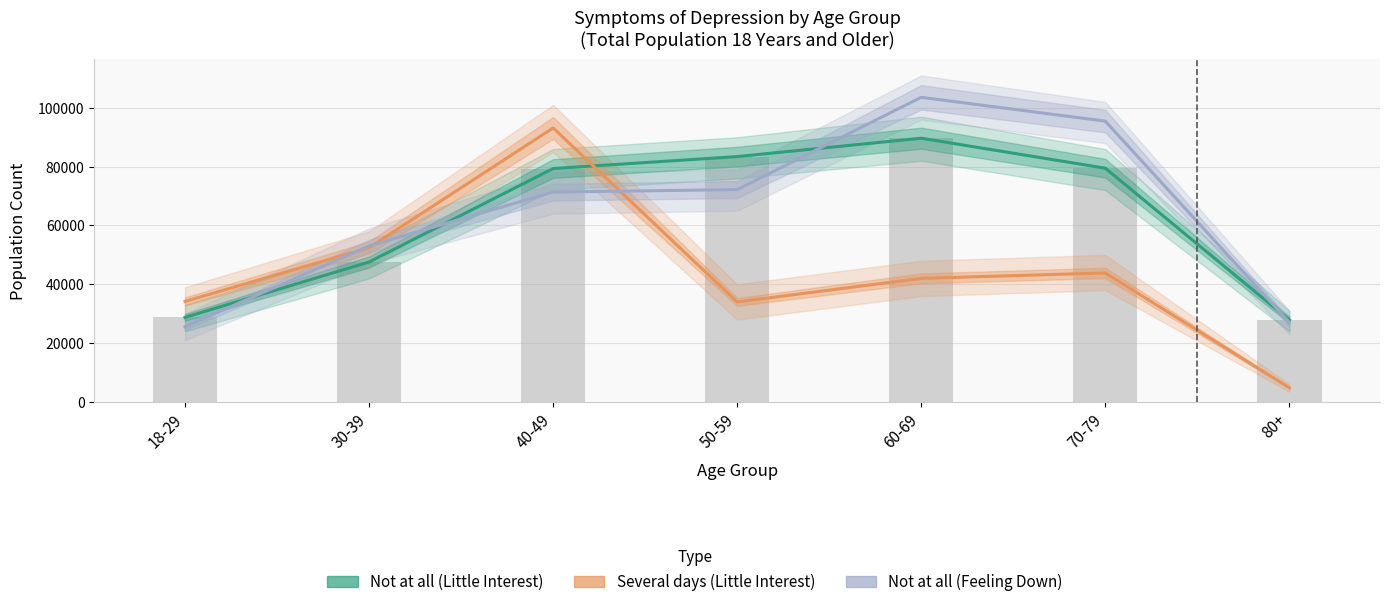

Rank the series at 40-49 from highest to lowest value.

Several days (Little Interest), Not at all (Little Interest), Not at all (Feeling Down)